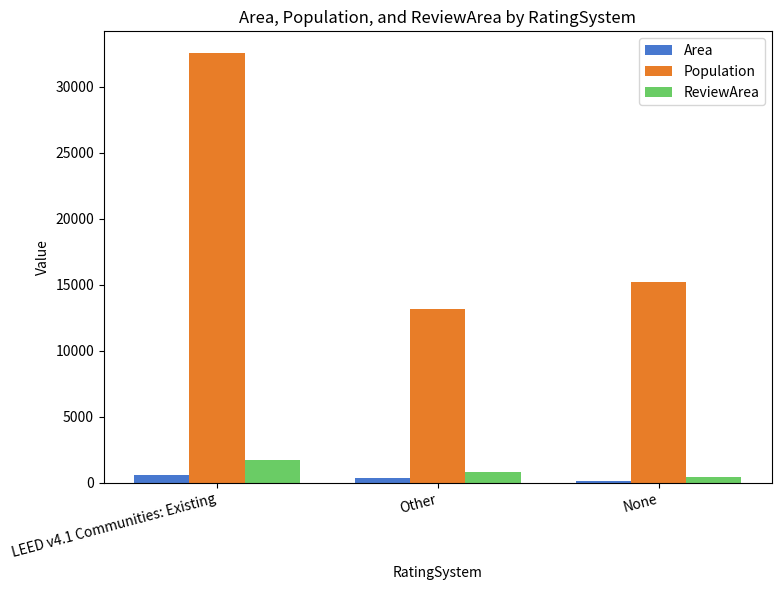

What is the label of the 2nd bar from the right?

Other